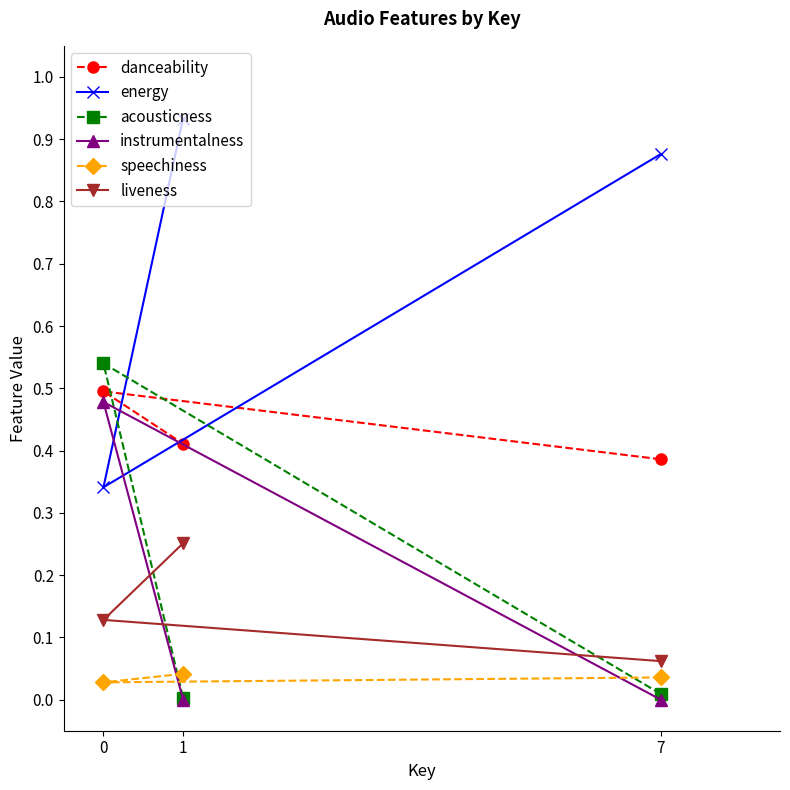

Reading left to right, extract all data points from this chart.

danceability: 7=0.4	0=0.5	1=0.4
energy: 7=0.9	0=0.3	1=0.9
acousticness: 7=0.0	0=0.5	1=0.0
instrumentalness: 7=0.0	0=0.5	1=0.0
speechiness: 7=0.0	0=0.0	1=0.0
liveness: 7=0.1	0=0.1	1=0.3